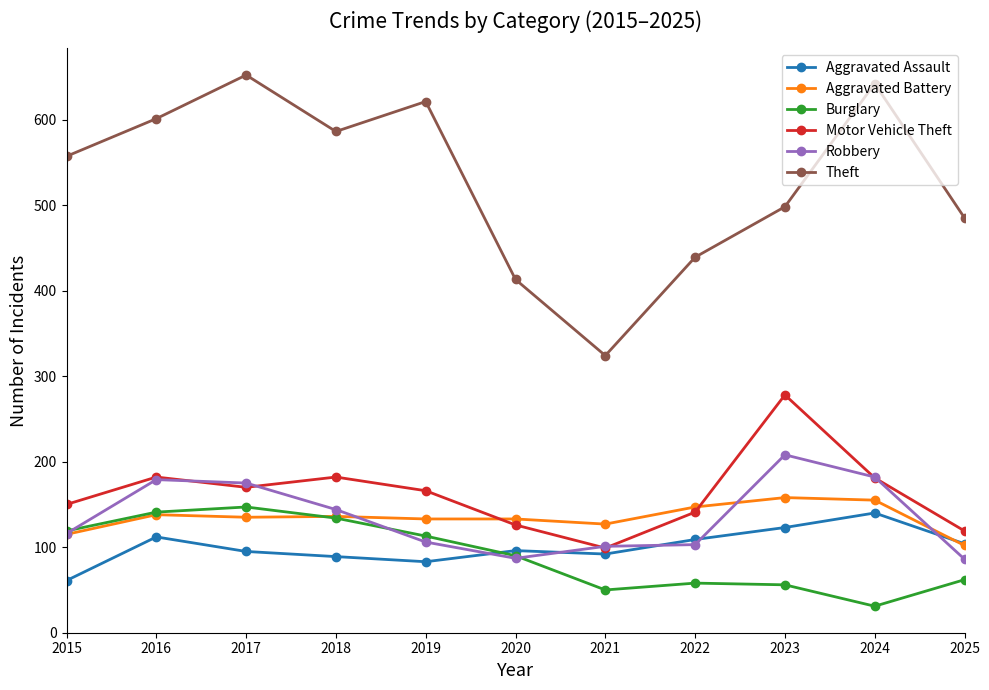

What is the minimum value for Theft?

324